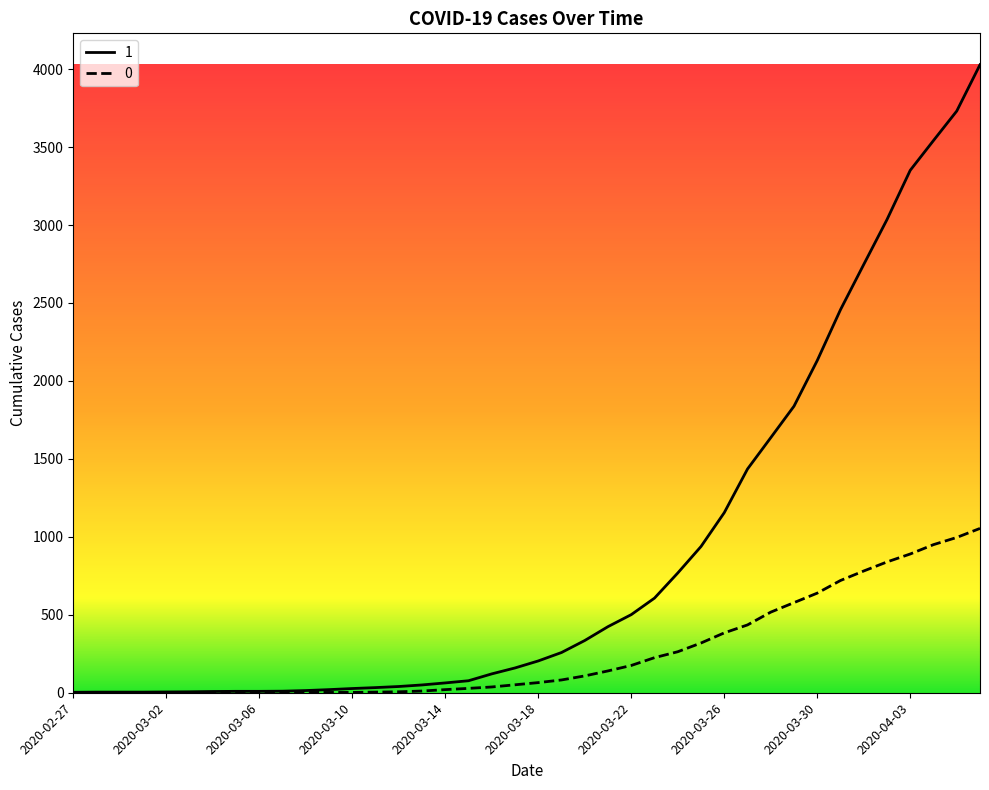

Rank the series by their average value, from highest to lowest.

1, 0